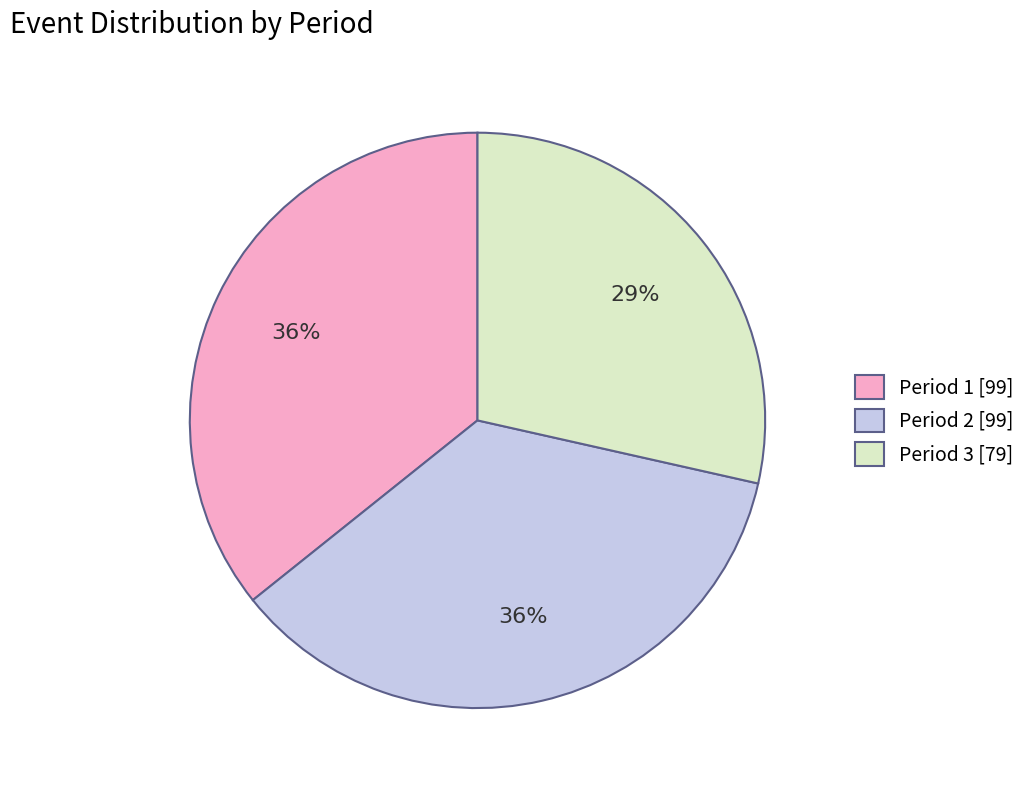

Is there any slice that represents more than half of the pie?

No